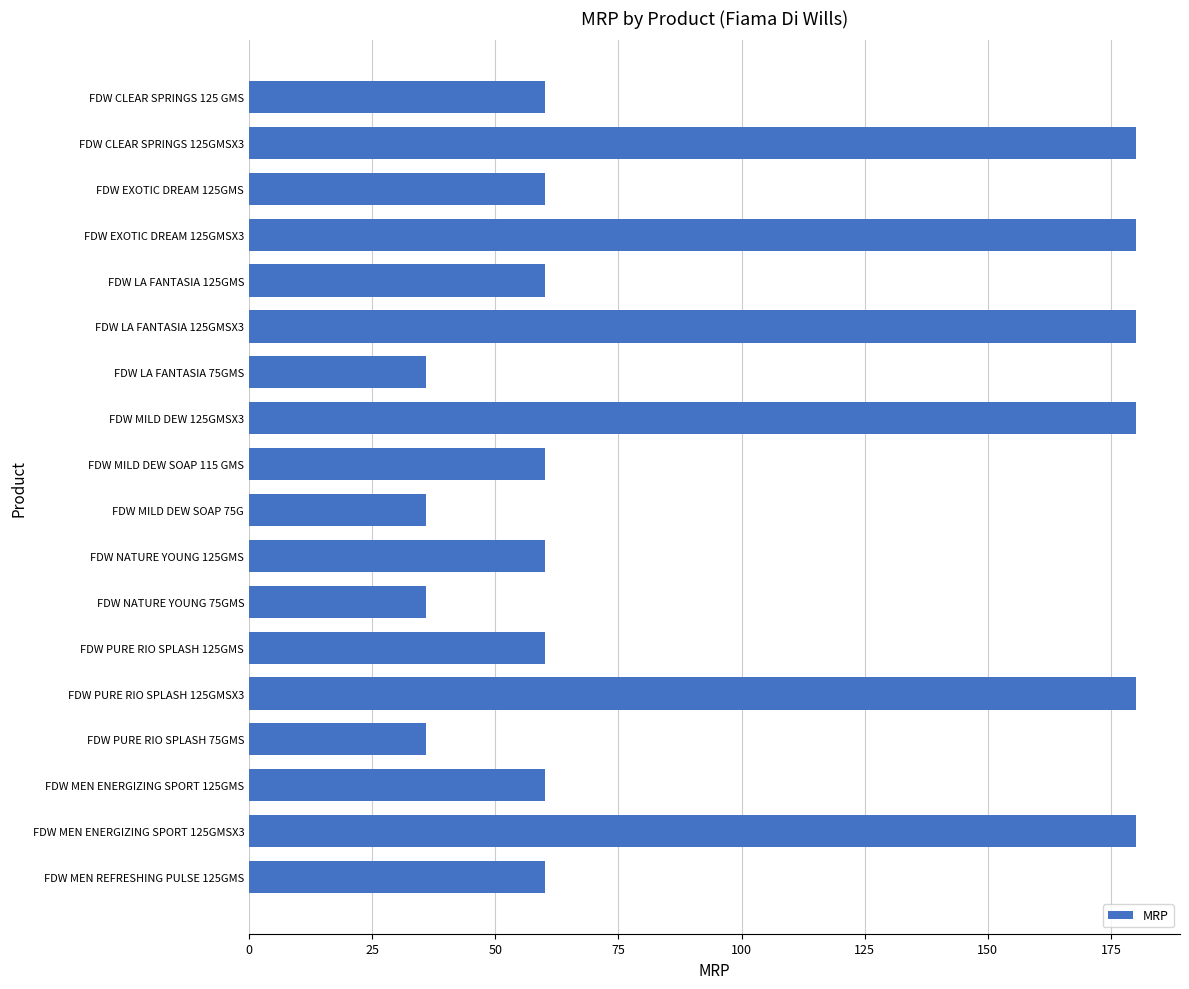

Which has a higher value, FDW EXOTIC DREAM 125GMSX3 or FDW MEN REFRESHING PULSE 125GMS?

FDW EXOTIC DREAM 125GMSX3